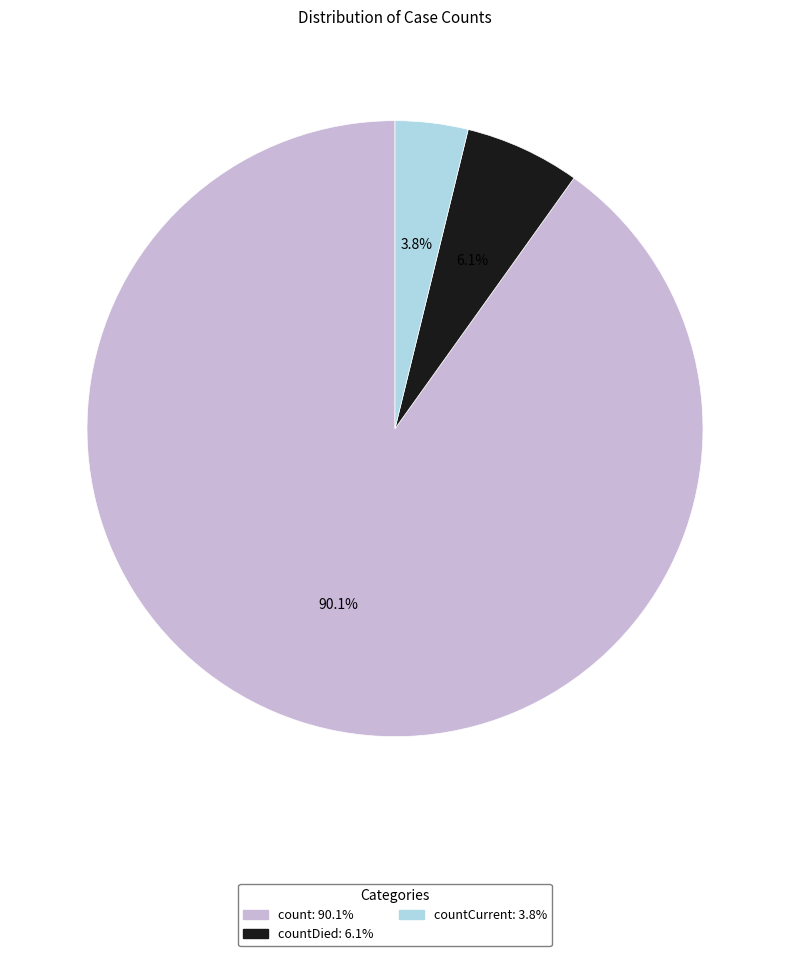

Count the number of slices in the pie.

3